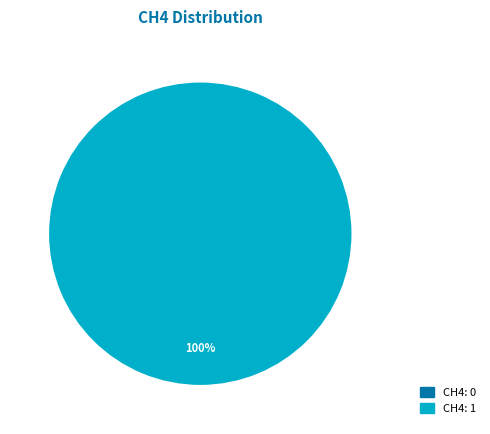

Count the number of slices in the pie.

2